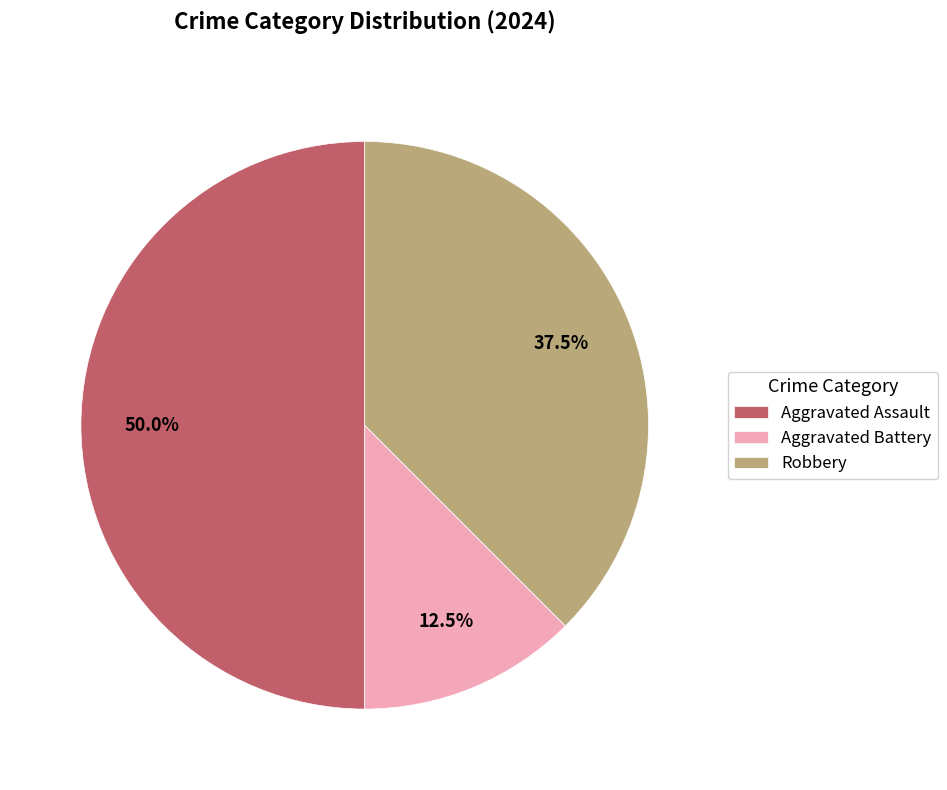

What is the total percentage of Aggravated Battery and Aggravated Assault?

62.5%